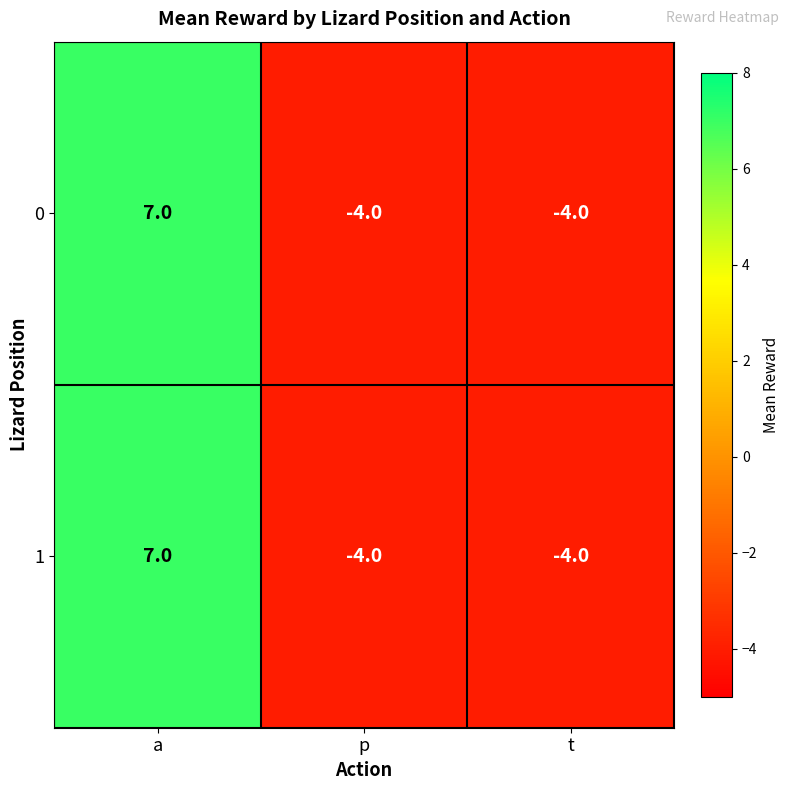

Count the 1 values in the range -4 to 7.

3